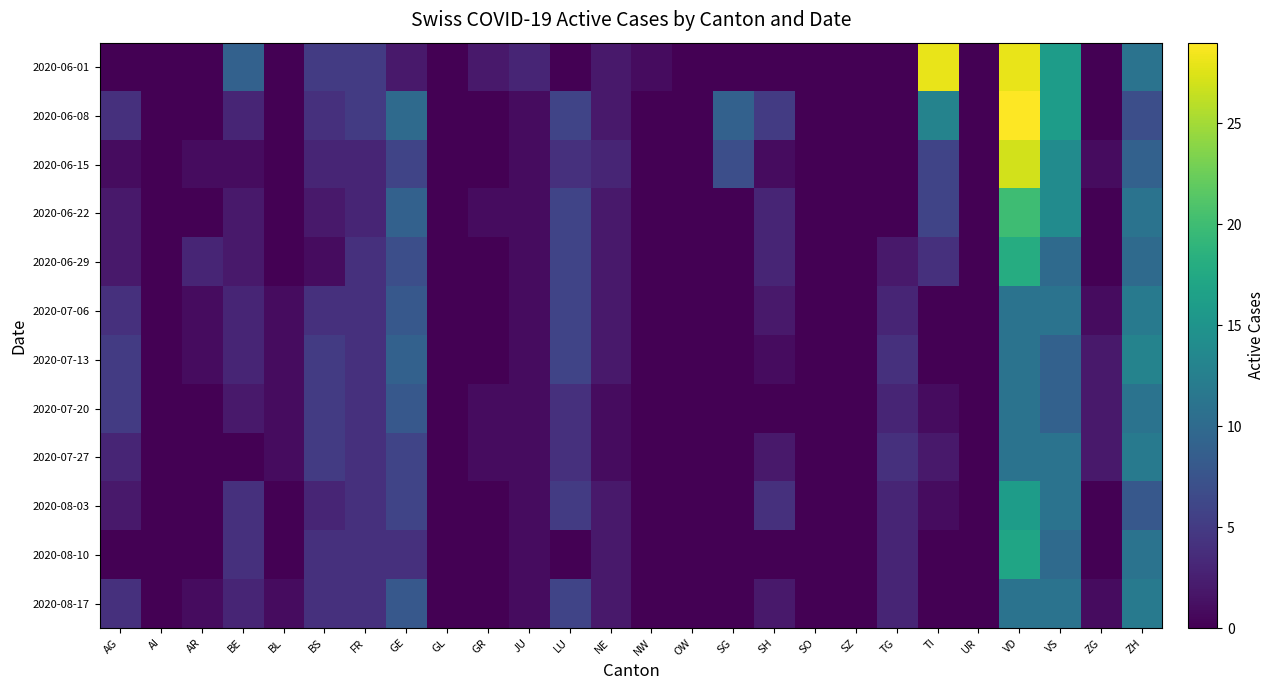

Between NW and TI, which series saw the biggest shift?

2020-06-01